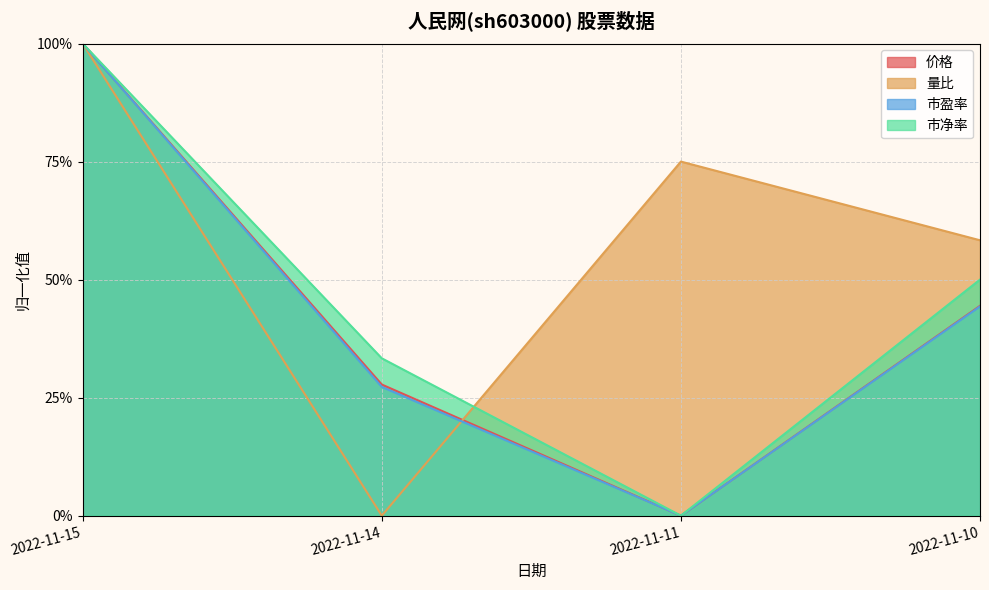

Between 2022-11-15 and 2022-11-10, which series saw the biggest shift?

市盈率